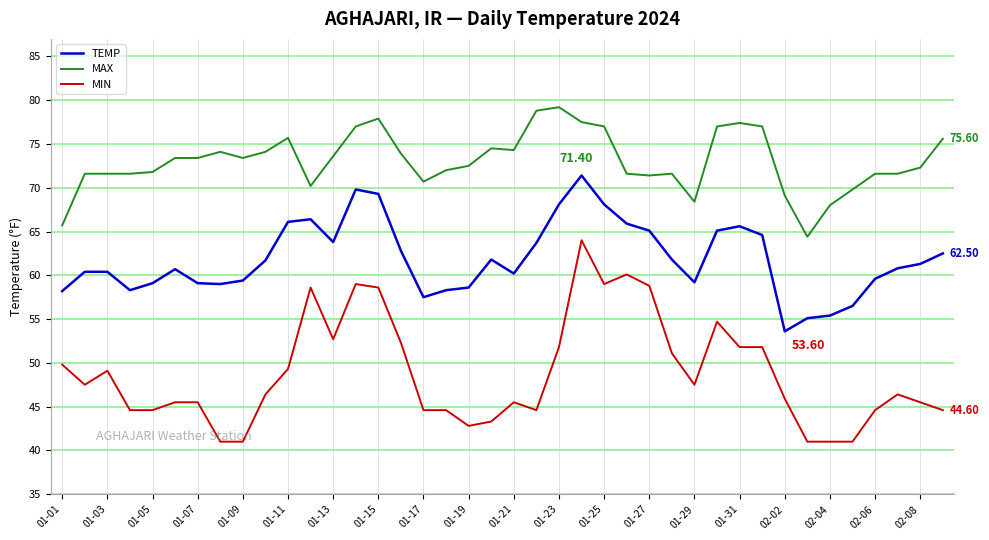

List the series in order of their peak value, highest first.

MAX, TEMP, MIN